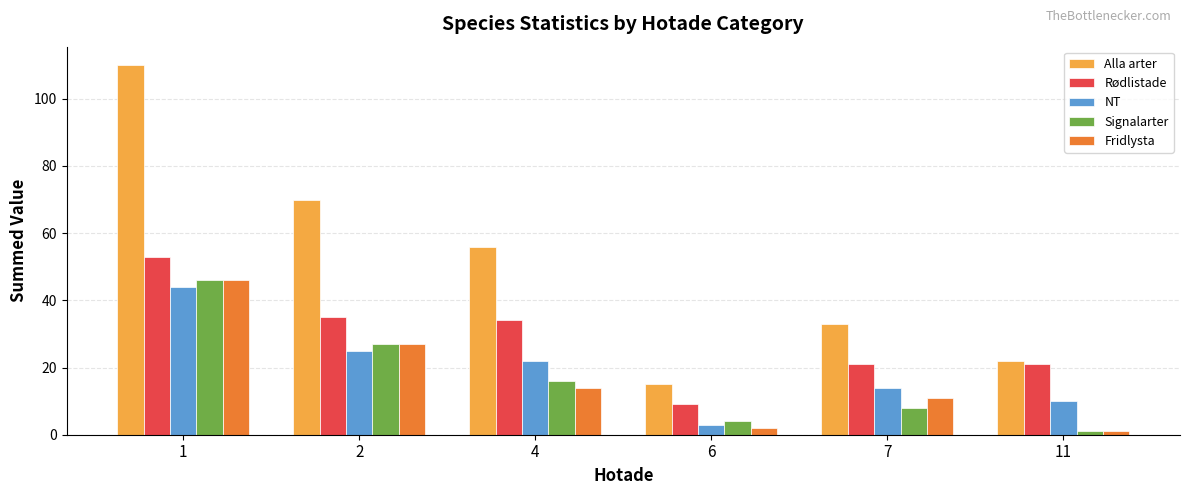

List the labels in order of NT value, largest first.

1, 2, 4, 7, 11, 6